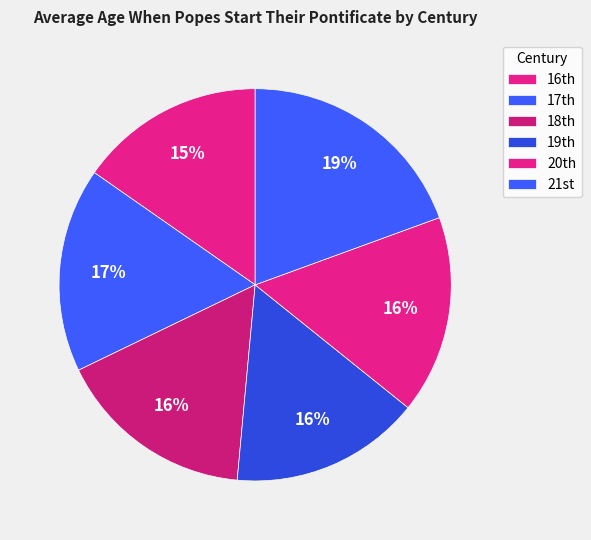

To the nearest percent, what is the average slice percentage?

17%